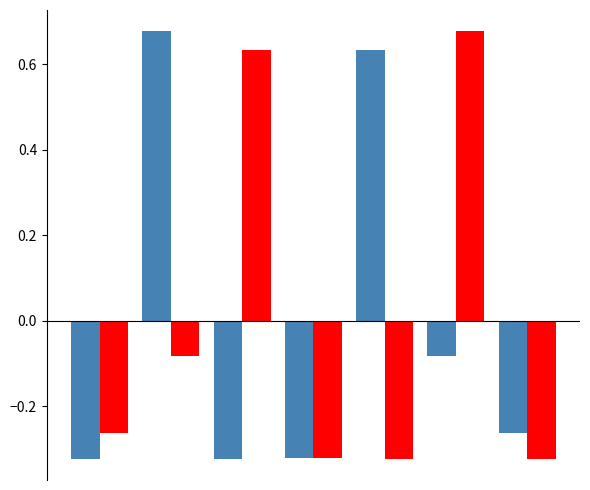

How many groups of bars are there?

7